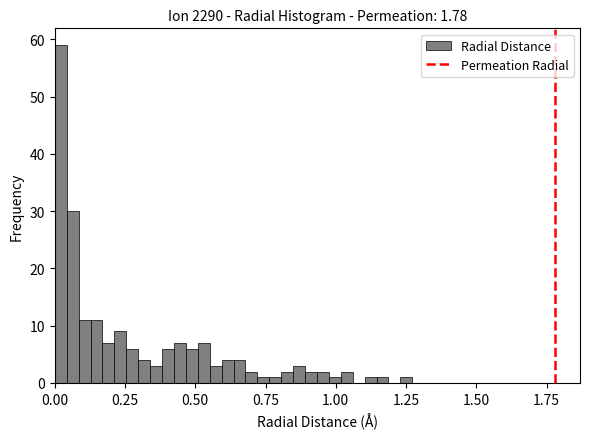

Read against the x-axis, roughly where is the centre of the tallest bar?

0.00